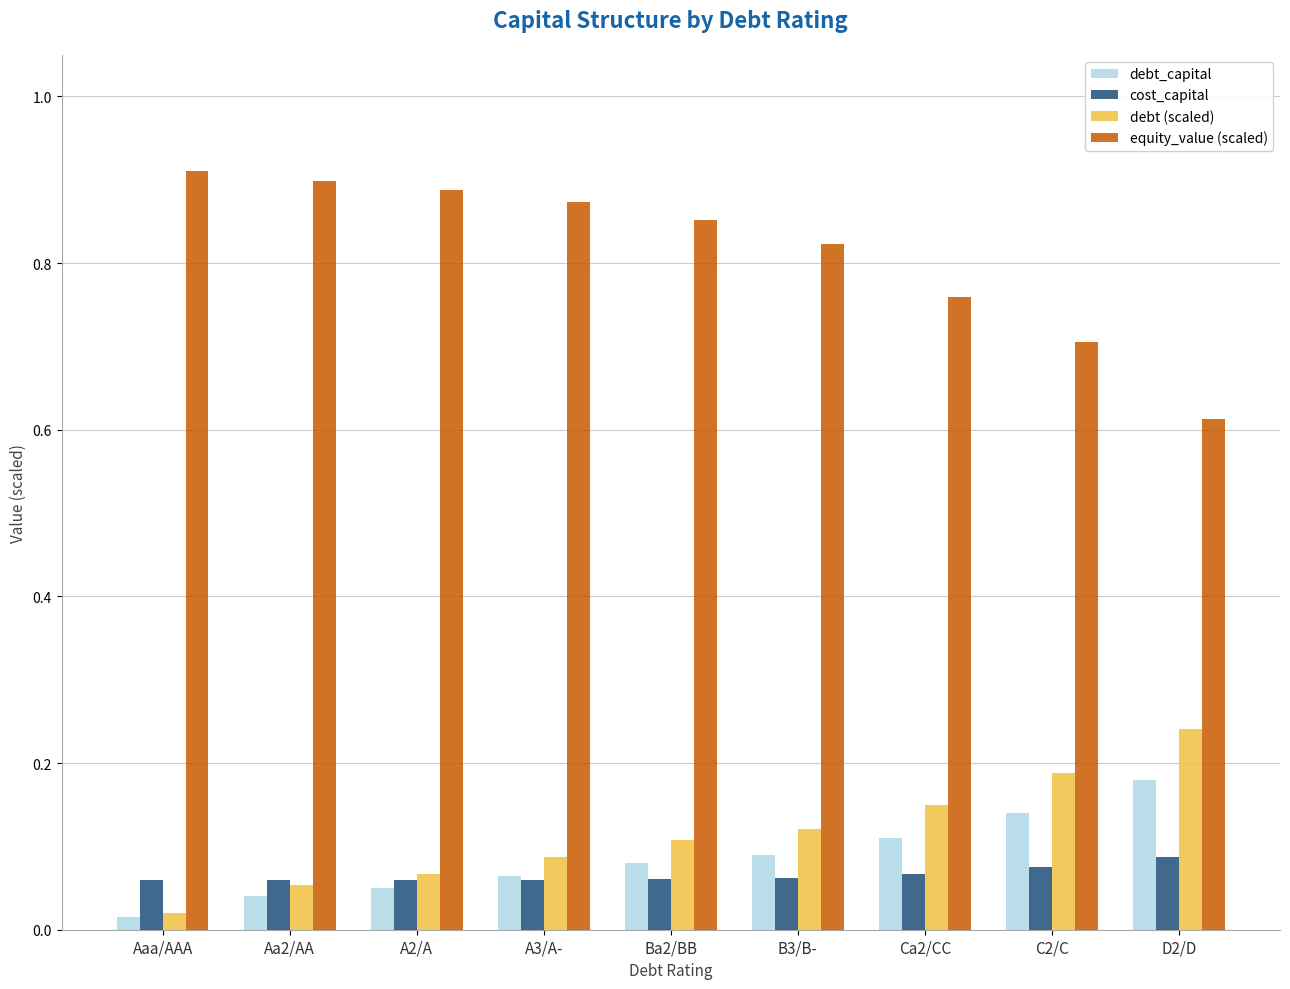

At how many categories does at least one series exceed 0?

9